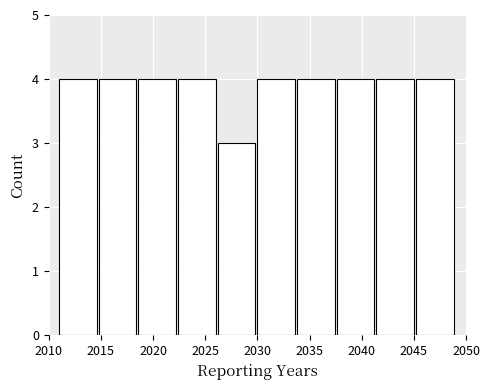

Reading left to right, transcribe this chart: for each bar, give the range it covers on the x-axis and its height. Neither the bar edges nor the heights are printed on the chart, so give them approximately, as read against the axes.

2011.0 to 2014.8: 4
2014.8 to 2018.6: 4
2018.6 to 2022.4: 4
2022.4 to 2026.2: 4
2026.2 to 2030.0: 3
2030.0 to 2033.8: 4
2033.8 to 2037.6: 4
2037.6 to 2041.4: 4
2041.4 to 2045.2: 4
2045.2 to 2049.0: 4